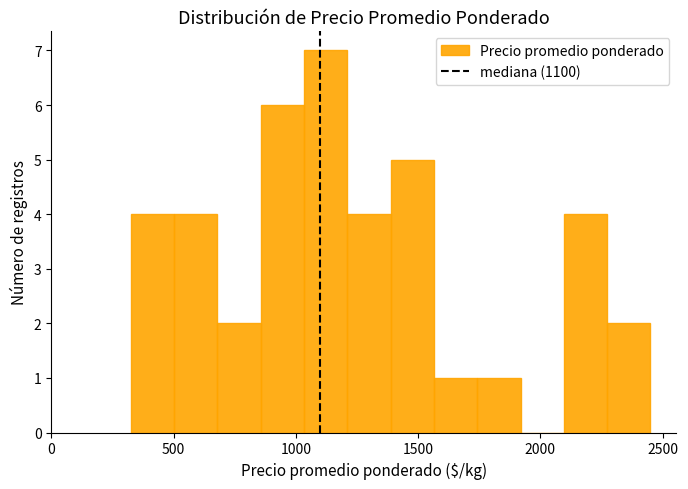

Read against the x-axis, roughly where is the centre of the tallest bar?

1100